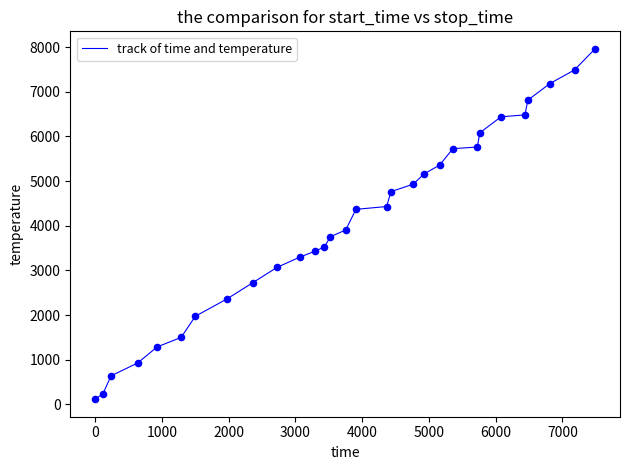

What is the difference between the maximum and minimum values?

7846